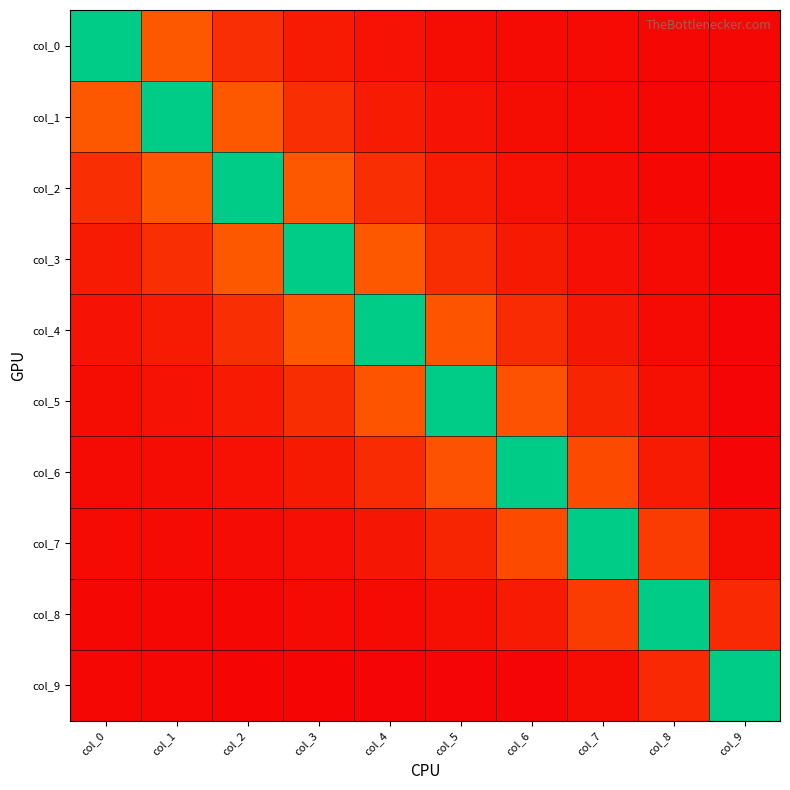

Reading left to right, extract all data points from this chart.

col_0: col_0=1.5	col_1=0.4	col_2=0.2	col_3=0.1	col_4=0.0	col_5=0.0	col_6=0.0	col_7=0.0	col_8=0.0	col_9=-0.0
col_1: col_0=0.4	col_1=1.5	col_2=0.4	col_3=0.2	col_4=0.1	col_5=0.0	col_6=0.0	col_7=0.0	col_8=0.0	col_9=-0.0
col_2: col_0=0.2	col_1=0.4	col_2=1.5	col_3=0.4	col_4=0.2	col_5=0.1	col_6=0.0	col_7=0.0	col_8=0.0	col_9=-0.0
col_3: col_0=0.1	col_1=0.2	col_2=0.4	col_3=1.5	col_4=0.4	col_5=0.2	col_6=0.1	col_7=0.0	col_8=0.0	col_9=-0.0
col_4: col_0=0.0	col_1=0.1	col_2=0.2	col_3=0.4	col_4=1.5	col_5=0.3	col_6=0.2	col_7=0.1	col_8=0.0	col_9=-0.0
col_5: col_0=0.0	col_1=0.0	col_2=0.1	col_3=0.2	col_4=0.3	col_5=1.4	col_6=0.3	col_7=0.1	col_8=0.0	col_9=-0.0
col_6: col_0=0.0	col_1=0.0	col_2=0.0	col_3=0.1	col_4=0.2	col_5=0.3	col_6=1.4	col_7=0.3	col_8=0.1	col_9=-0.0
col_7: col_0=0.0	col_1=0.0	col_2=0.0	col_3=0.0	col_4=0.1	col_5=0.1	col_6=0.3	col_7=1.4	col_8=0.2	col_9=0.0
col_8: col_0=0.0	col_1=0.0	col_2=0.0	col_3=0.0	col_4=0.0	col_5=0.0	col_6=0.1	col_7=0.2	col_8=1.3	col_9=0.1
col_9: col_0=-0.0	col_1=-0.0	col_2=-0.0	col_3=-0.0	col_4=-0.0	col_5=-0.0	col_6=-0.0	col_7=0.0	col_8=0.1	col_9=1.2